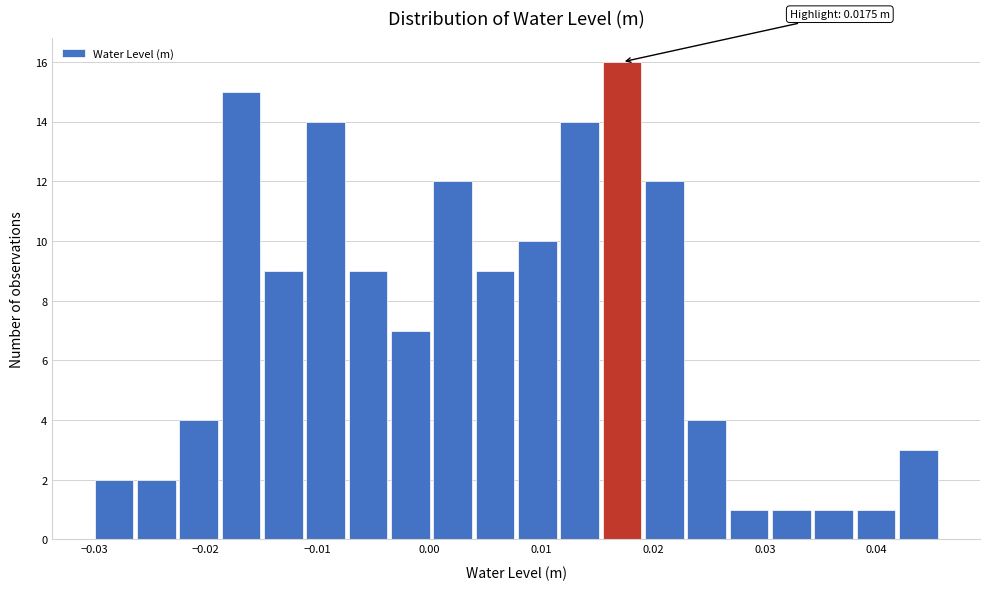

Read against the x-axis, roughly where is the centre of the tallest bar?

0.017